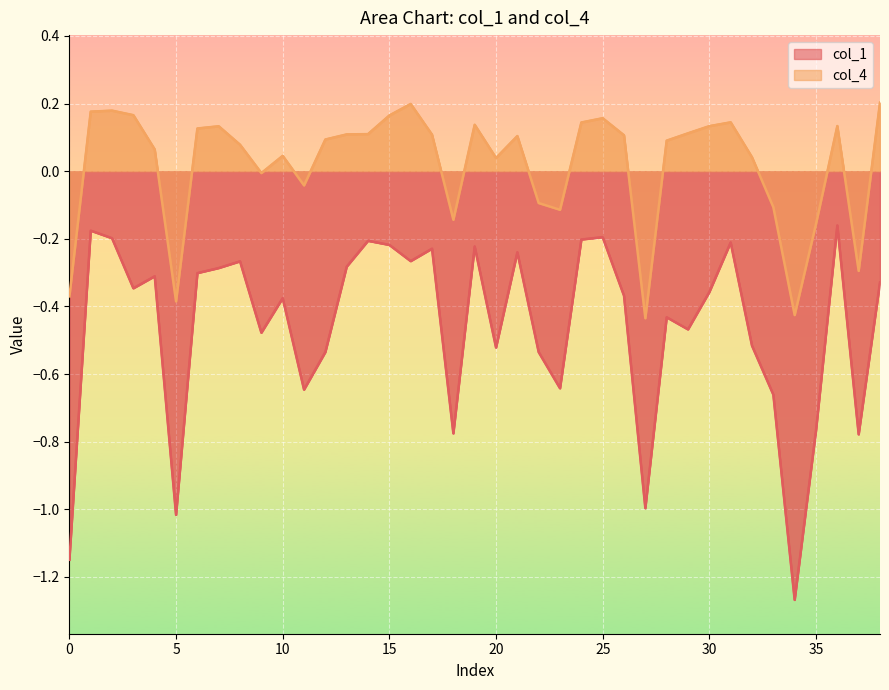

True or false: col_4 and col_1 intersect in this chart.

False